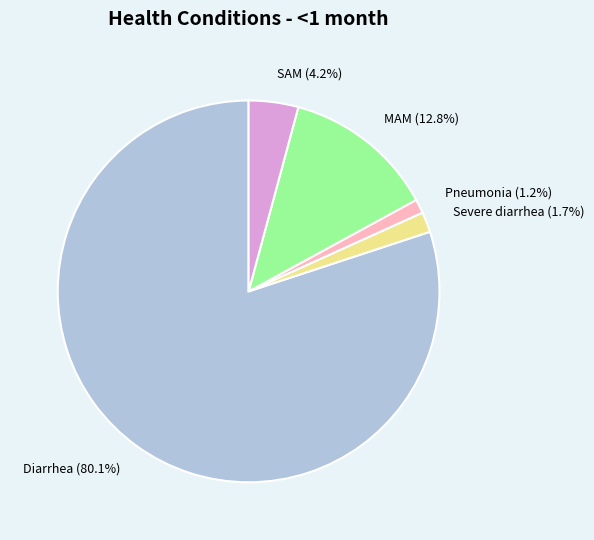

Does Diarrhea account for over 50% of the chart?

Yes